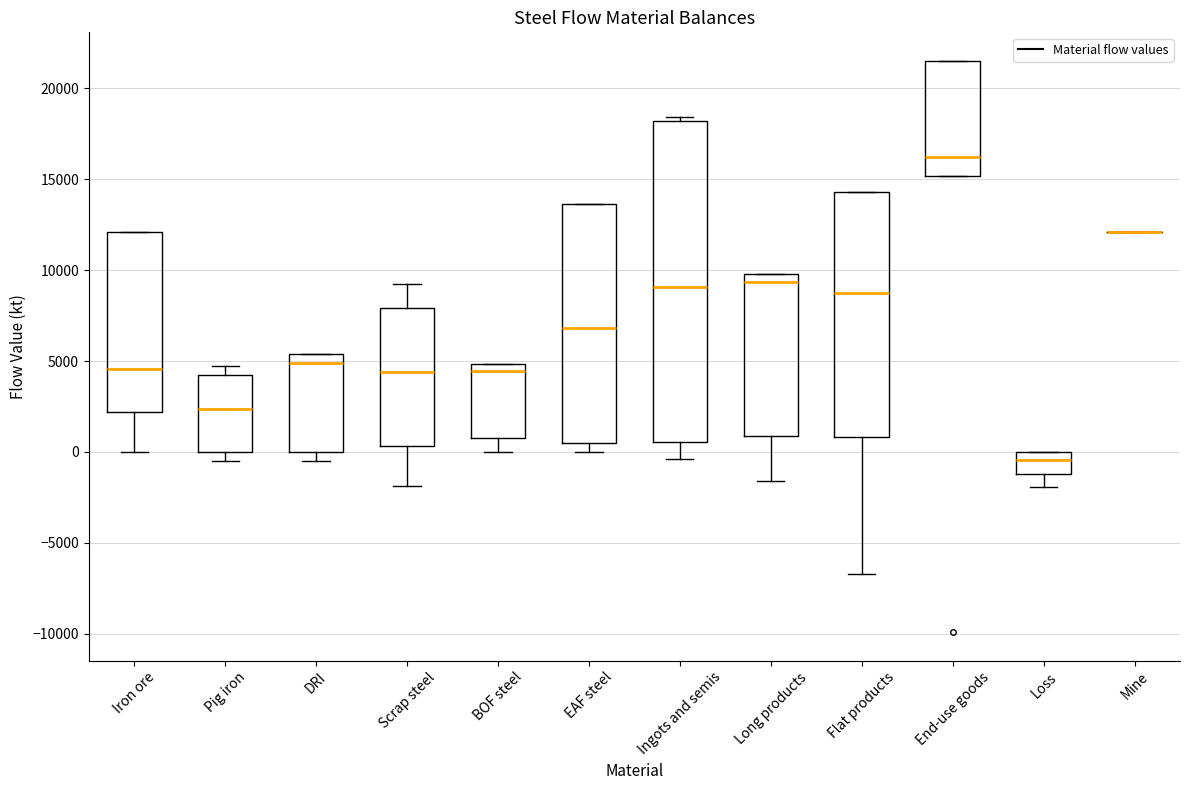

Reading left to right, transcribe this box plot: for each box, give where its median line is, the range the box spans, and where its two whiskers end, as read against the y-axis. The values are not printed on the chart, so give them approximately, as read against the axis.

Iron ore: median 4500, box 2000 to 12000, whiskers 0 to 12000
Pig iron: median 2500, box 0 to 4000, whiskers -500 to 5000
DRI: median 5000, box 0 to 5500, whiskers -500 to 5500
Scrap steel: median 4500, box 500 to 8000, whiskers -2000 to 9000
BOF steel: median 4500, box 1000 to 5000, whiskers 0 to 5000
EAF steel: median 7000, box 500 to 13500, whiskers 0 to 13500
Ingots and semis: median 9000, box 500 to 18000, whiskers -500 to 18500
Long products: median 9500, box 1000 to 10000, whiskers -1500 to 10000
Flat products: median 8500, box 1000 to 14500, whiskers -6500 to 14500
End-use goods: median 16000, box 15000 to 21500, whiskers 15000 to 21500
Loss: median -500, box -1000 to 0, whiskers -2000 to 0
Mine: box collapsed to a line at 12000, whiskers 12000 to 12000